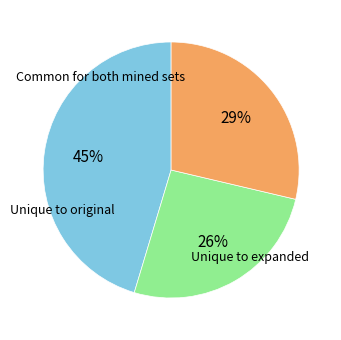

To the nearest percent, what is the difference between the largest and smallest slice percentages?

19%